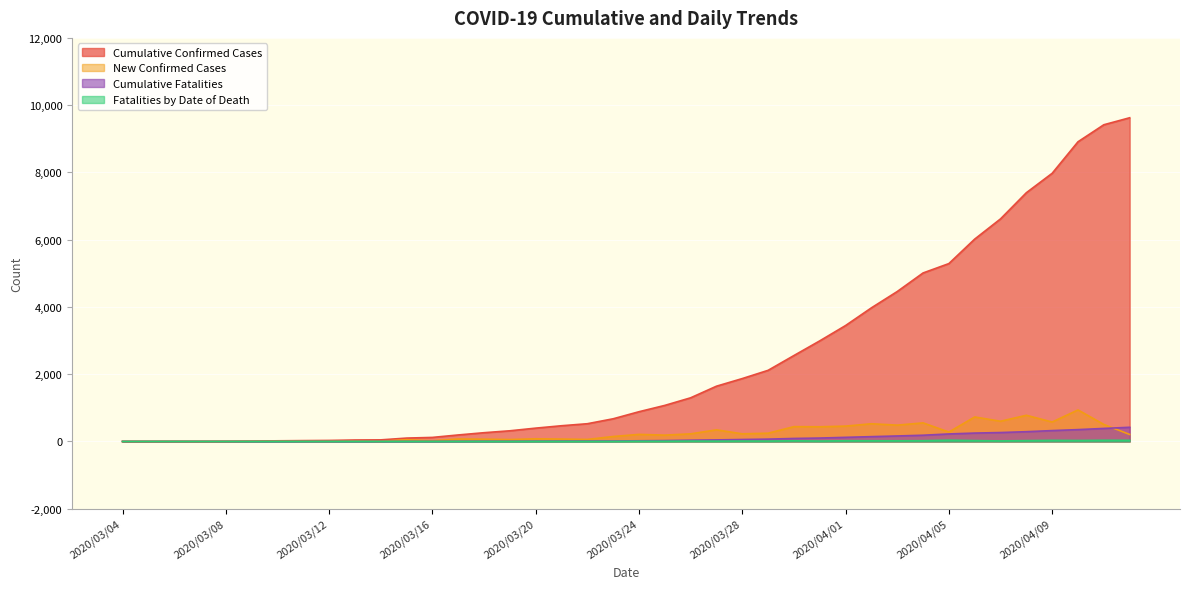

Where does the Cumulative Fatalities series first go above 20?

2020/03/25